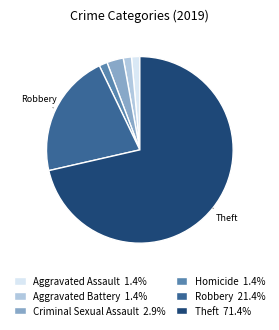

How many segments does this pie chart have?

6